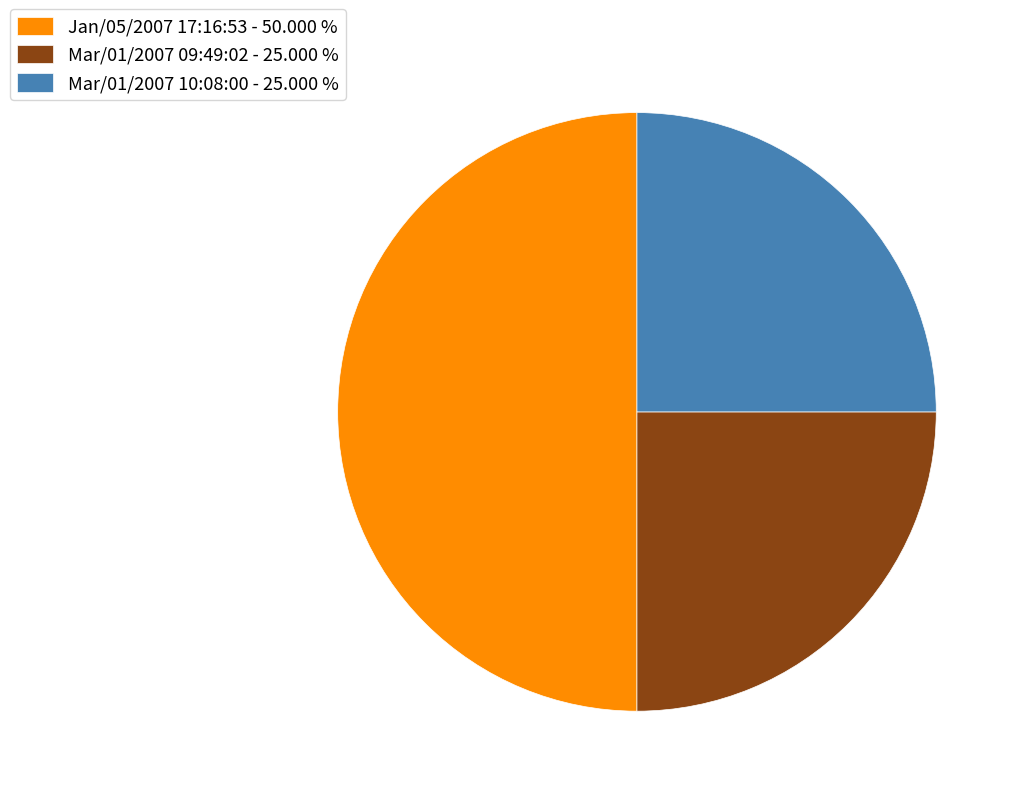

Combined, do Jan/05/2007 17:16:53 - 50.000 % and Mar/01/2007 10:08:00 - 25.000 % account for over 50%?

Yes